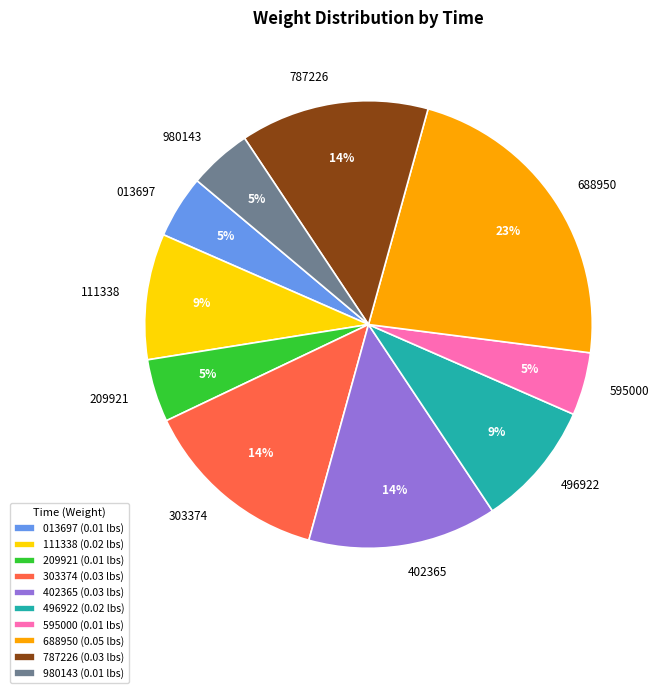

How many segments does this pie chart have?

10